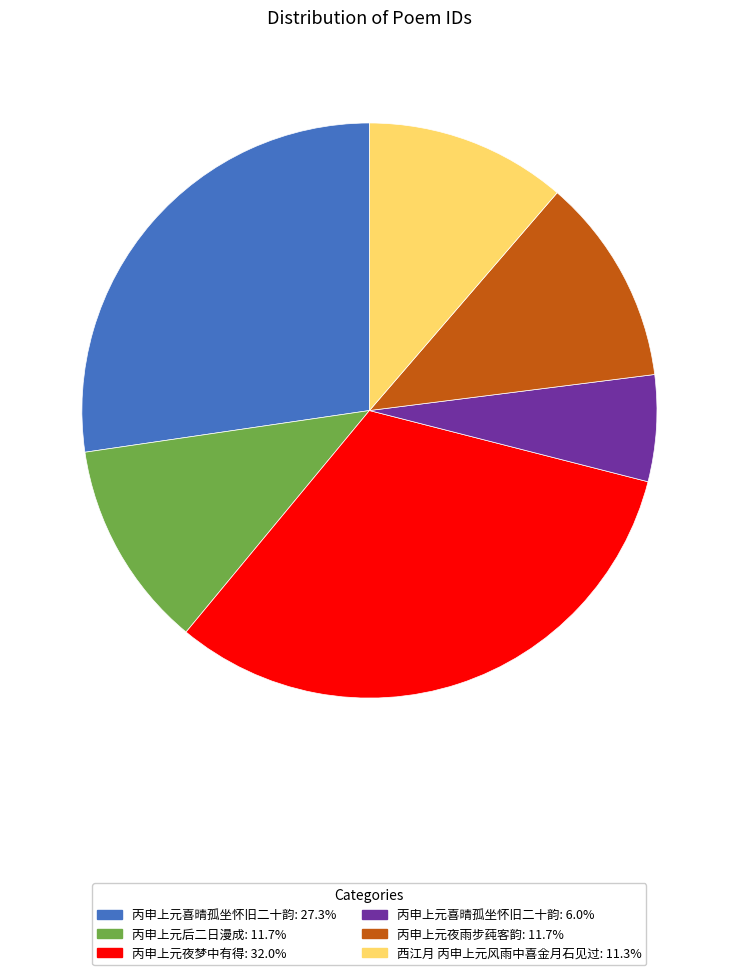

Is there a majority slice in this chart?

No